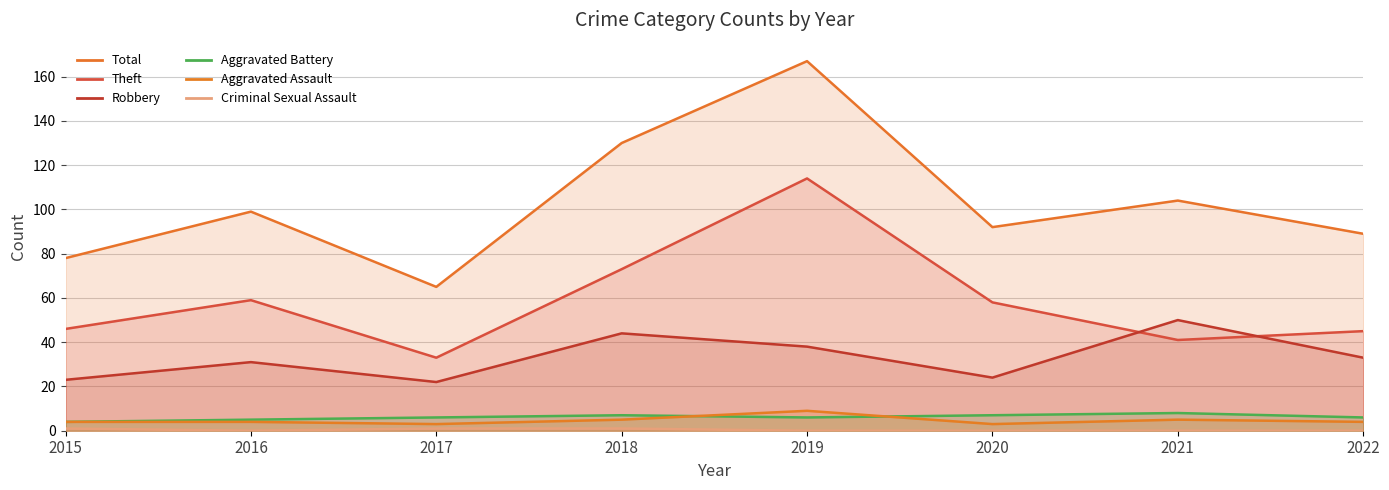

Count the Aggravated Assault values in the range 4 to 5.

5